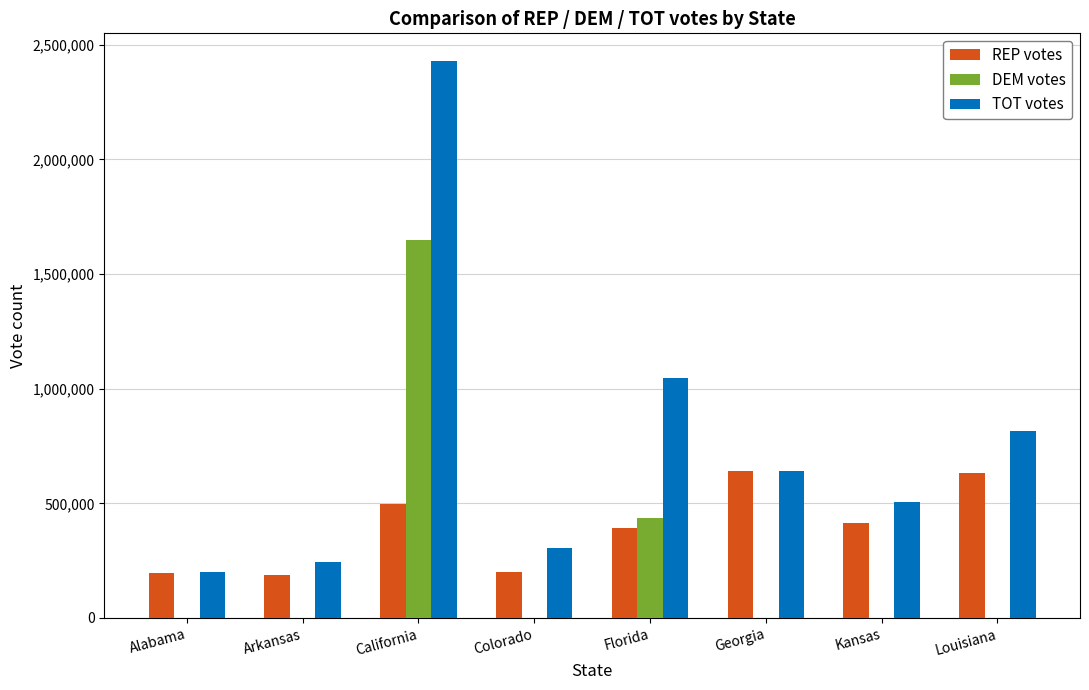

The value of TOT votes at Florida is 1044384. True or false?

True